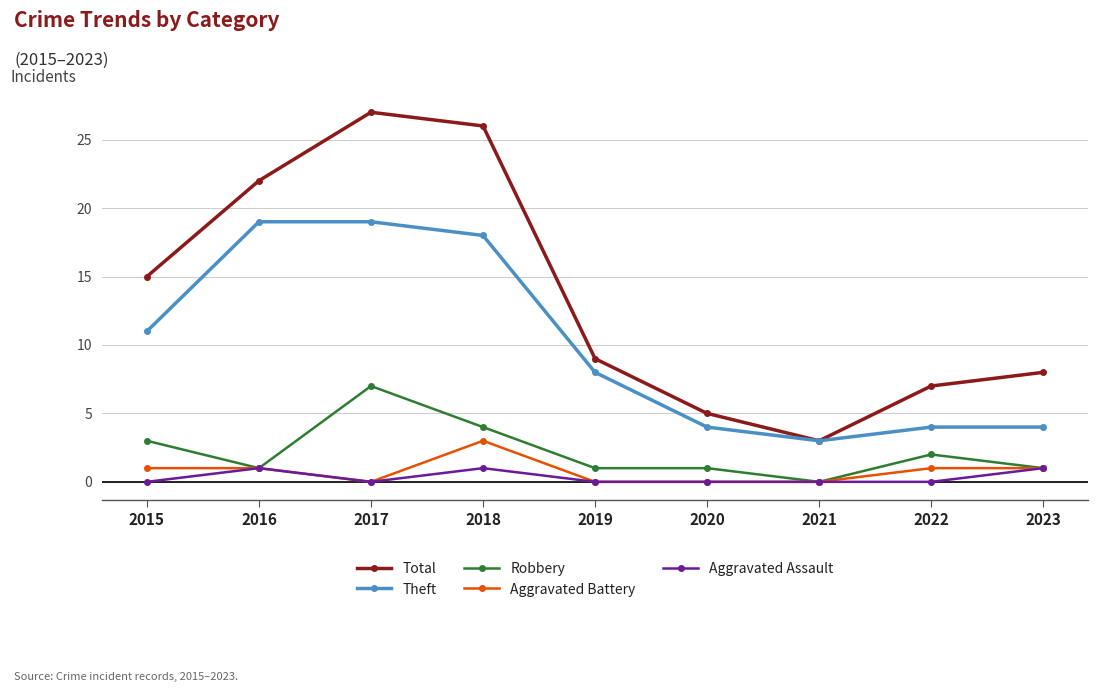

How many Aggravated Battery values are between 0 and 1?

8